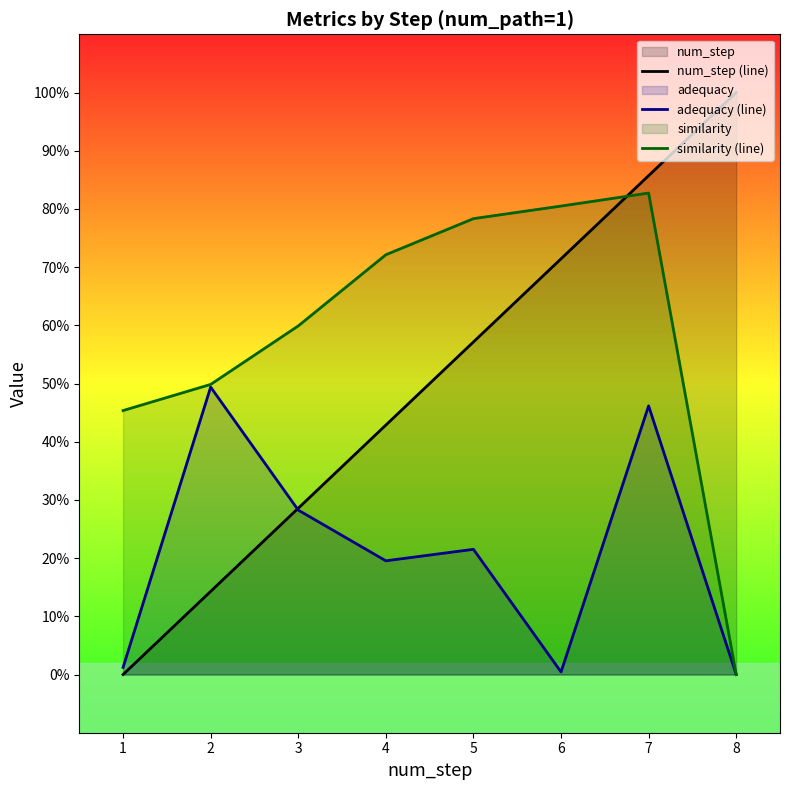

Which category has the lowest value across all series?

1